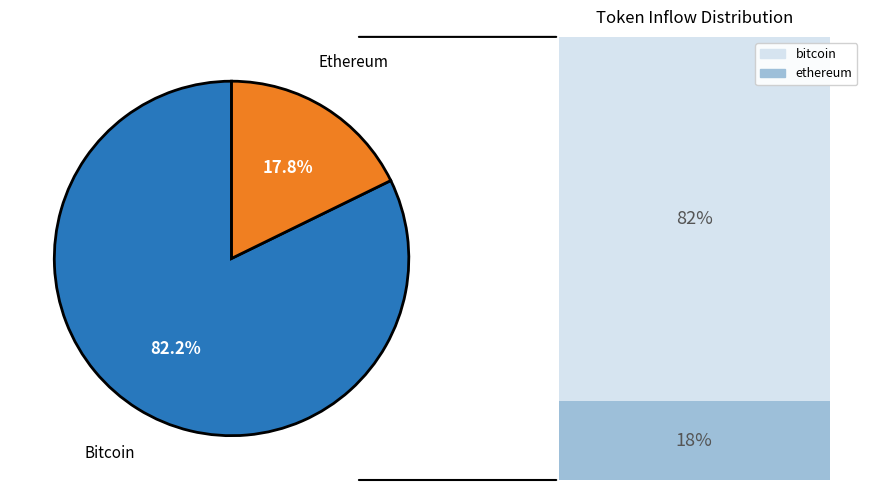

Does any single category account for the majority?

Yes